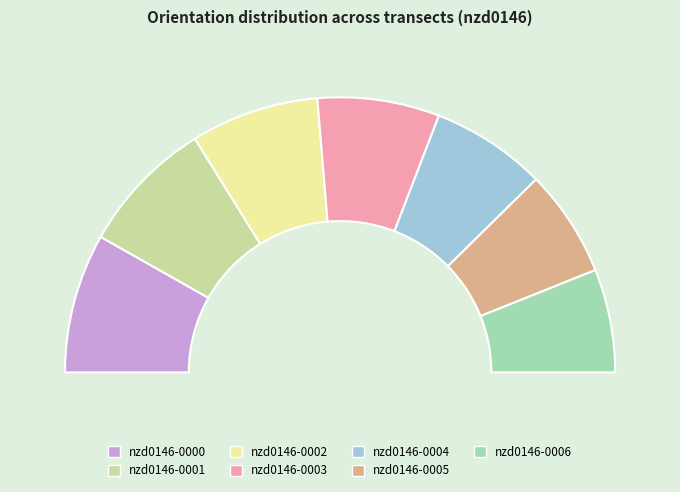

How many slices are in this pie chart?

7